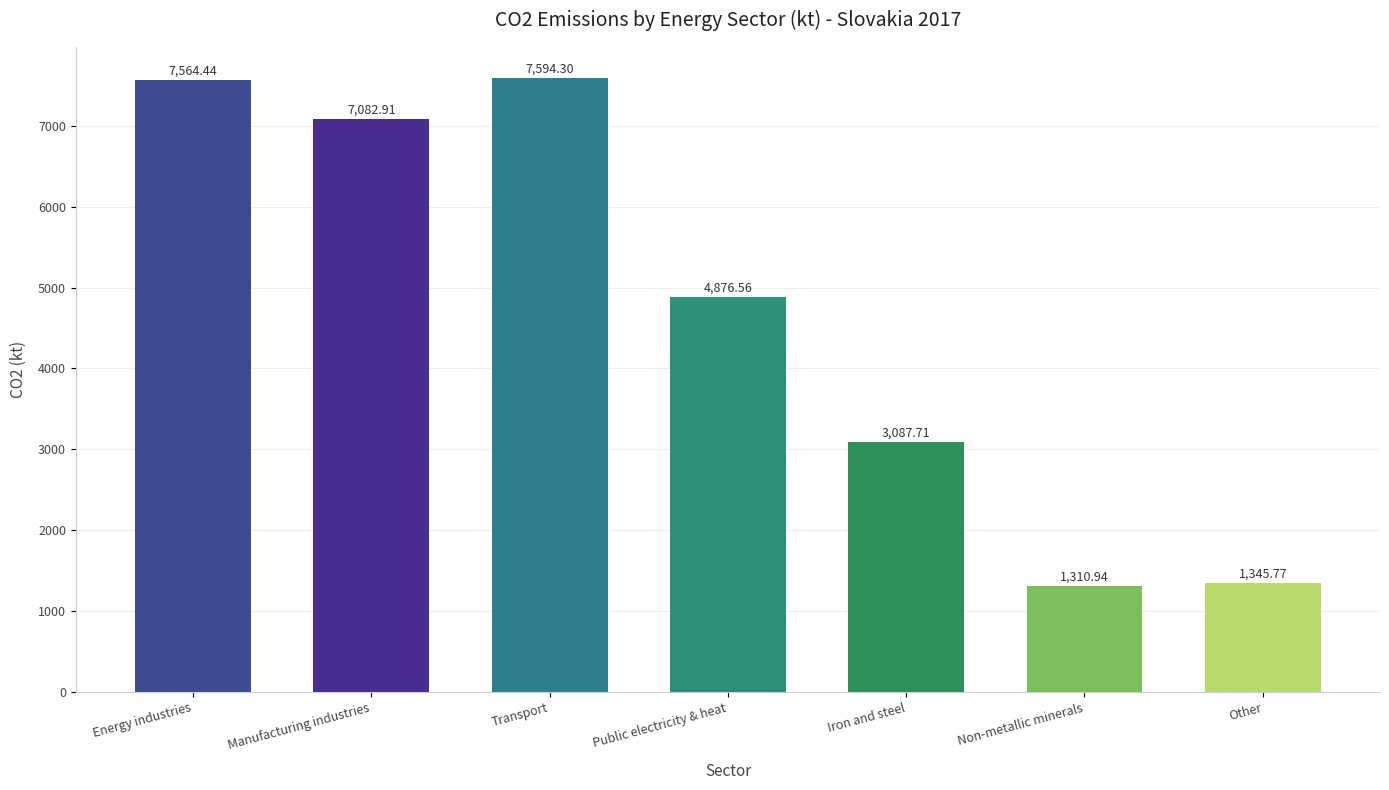

What is the value of the 5th bar from the left?

3087.7